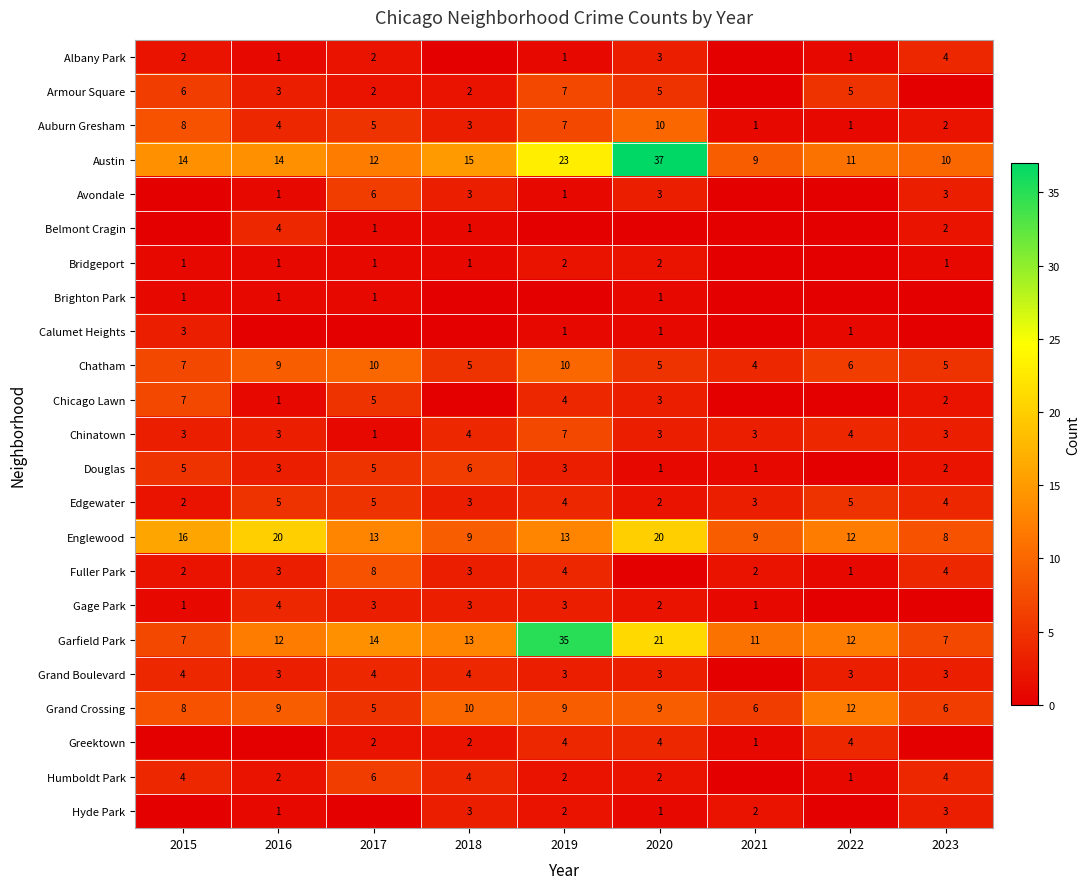

Is it true that Chicago Lawn equals 3 at 2020?

True